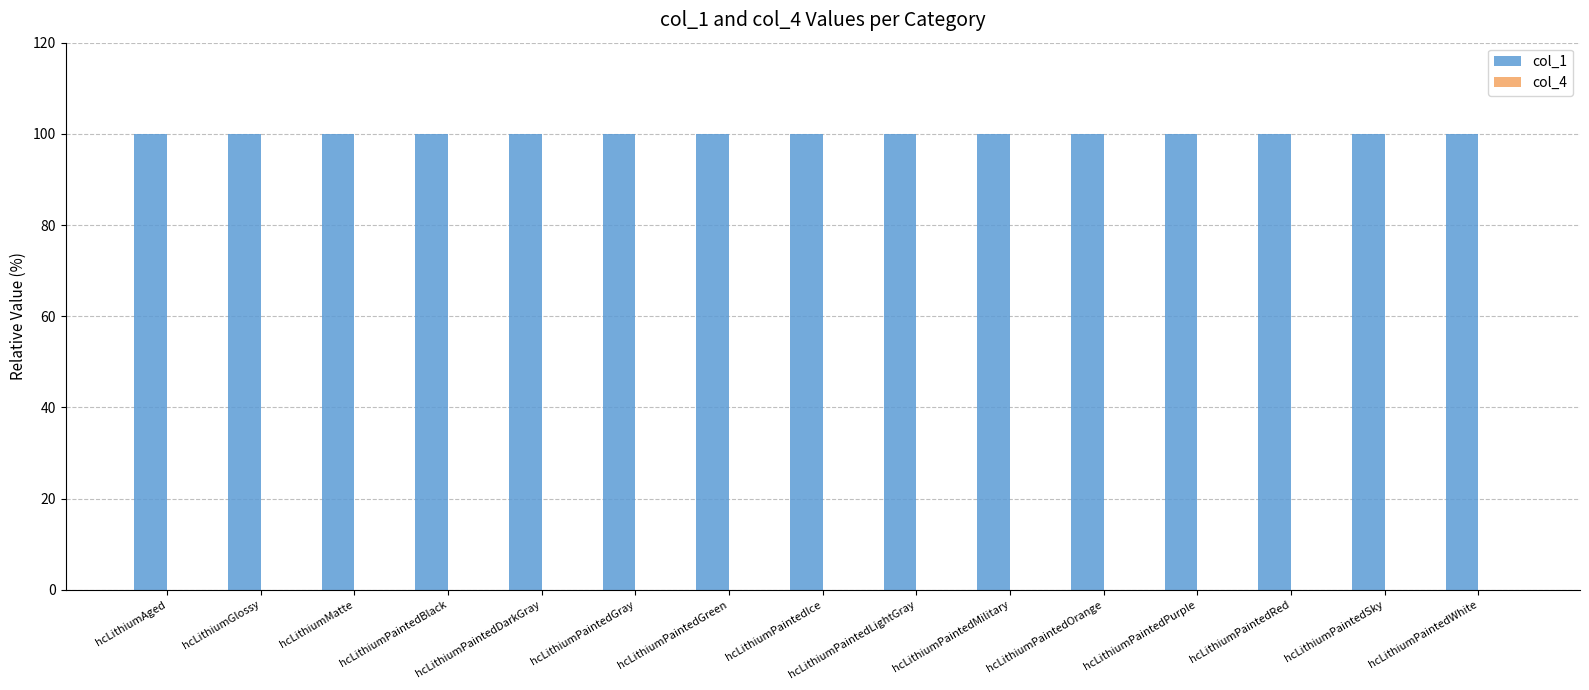

What is the maximum value shown in the chart?

100.0